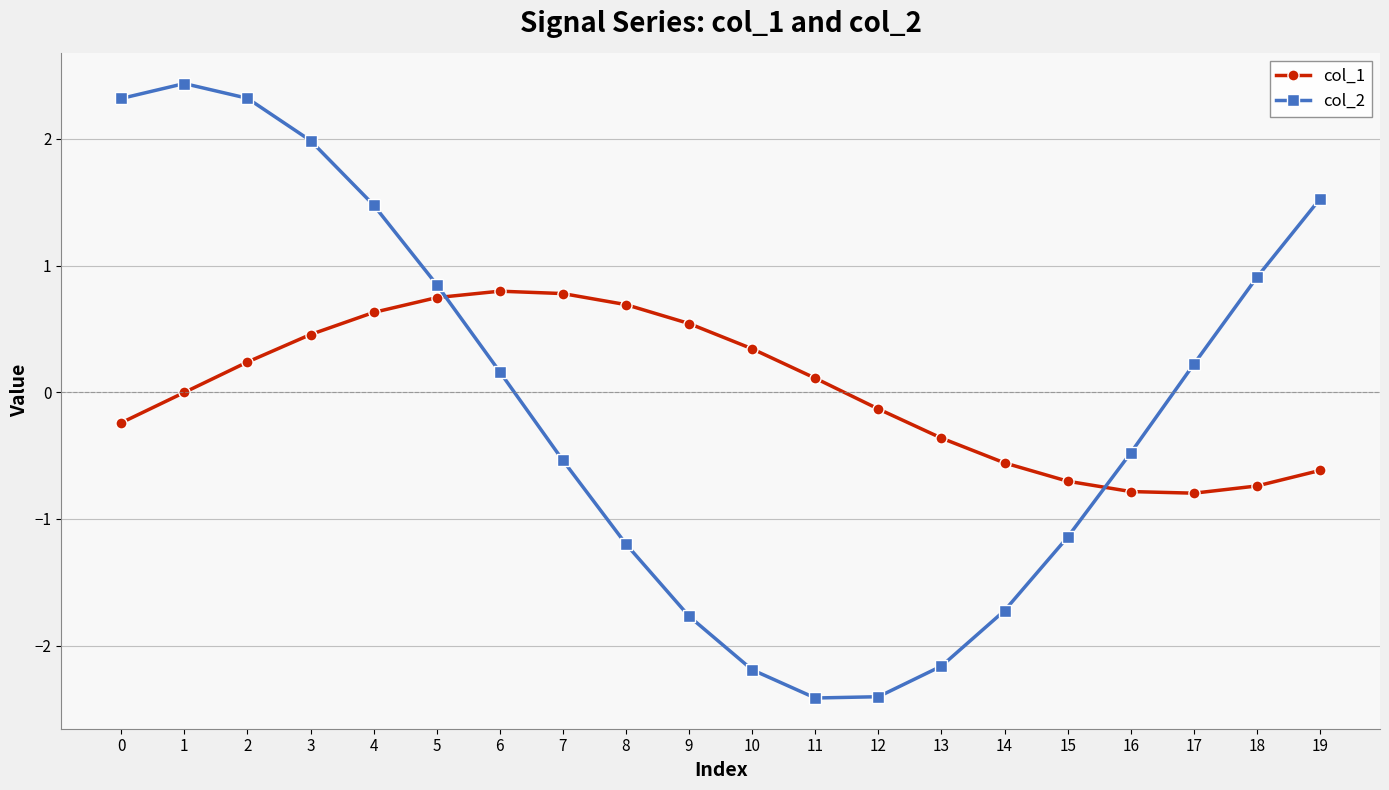

At which category is the sum across all series the highest?

2